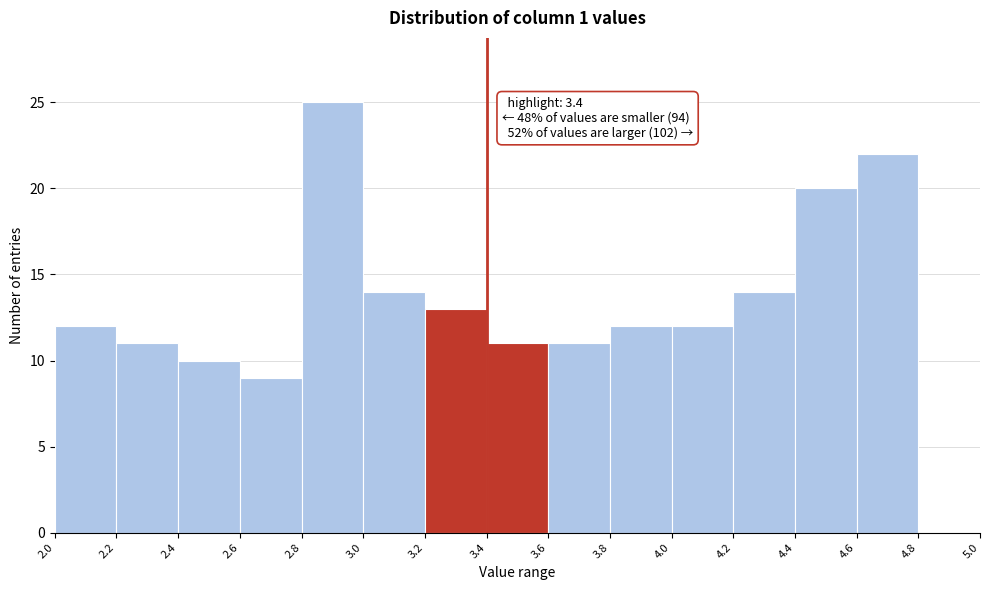

Over which range of the x-axis is the bar tallest?

2.8 to 3.0